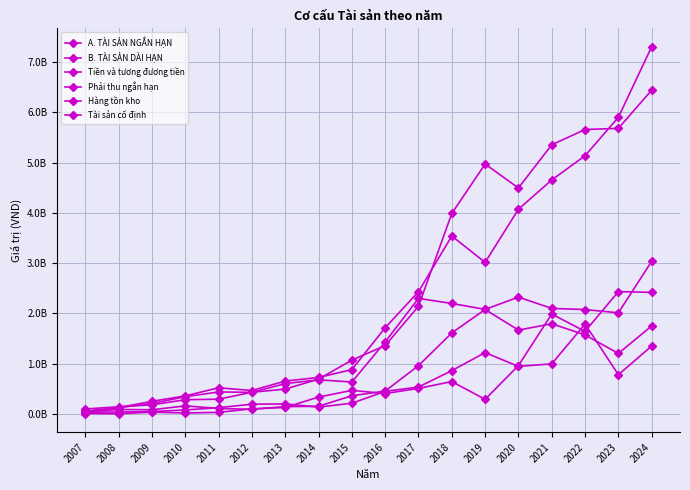

Does the chart display data point markers on the line(s)?

Yes